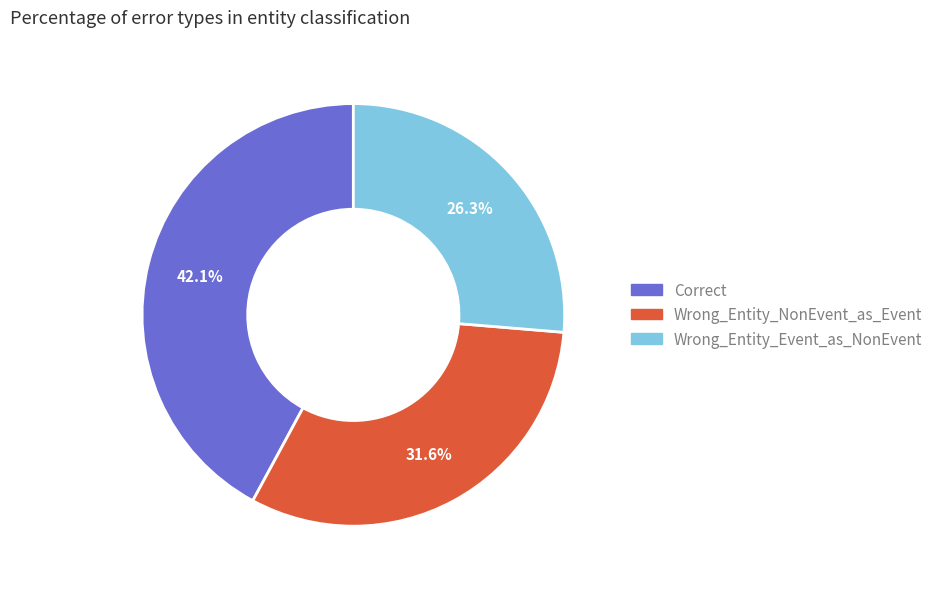

Between Wrong_Entity_Event_as_NonEvent and Wrong_Entity_NonEvent_as_Event, which is larger?

Wrong_Entity_NonEvent_as_Event